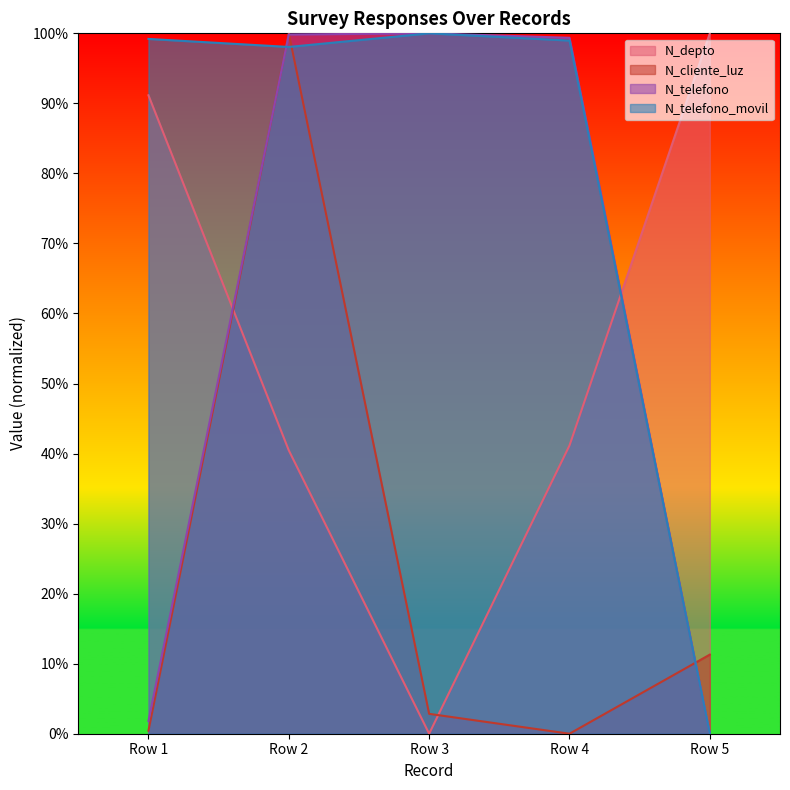

True or false: N_depto and N_cliente_luz cross at least once.

True